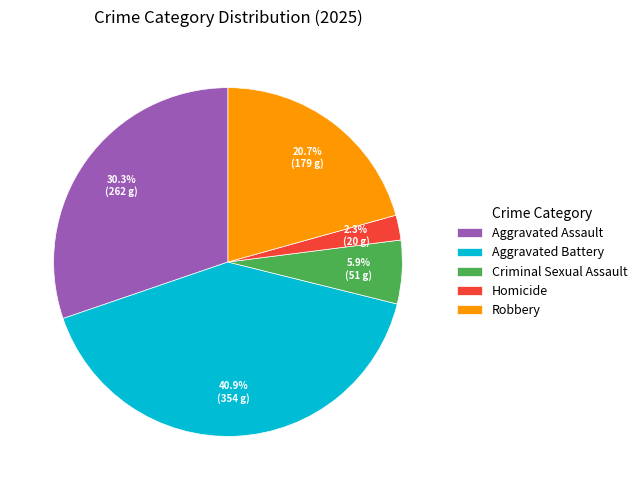

Is the sum of Homicide and Aggravated Battery greater than half?

No